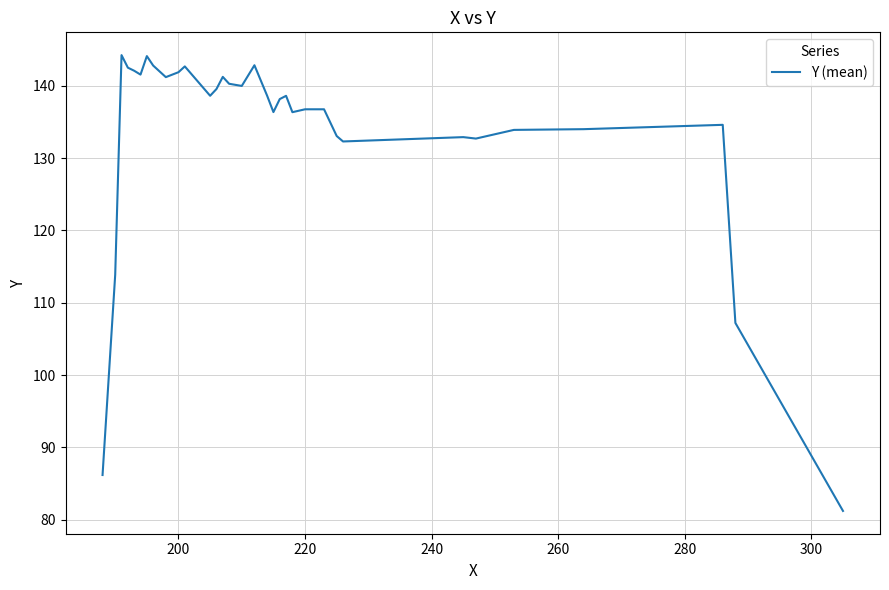

Is this an area chart (filled region under the line)?

No